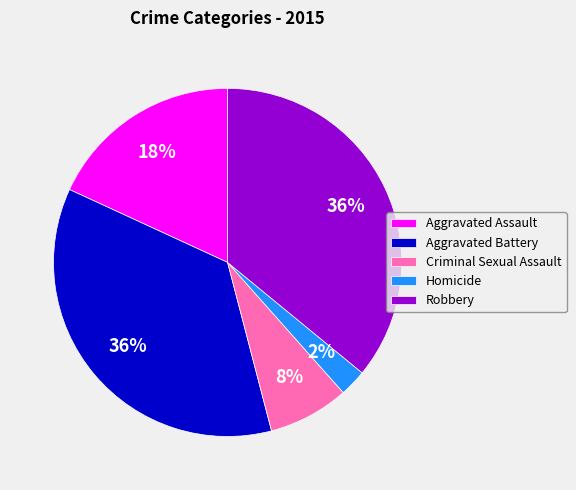

Which slice is the smallest?

Homicide